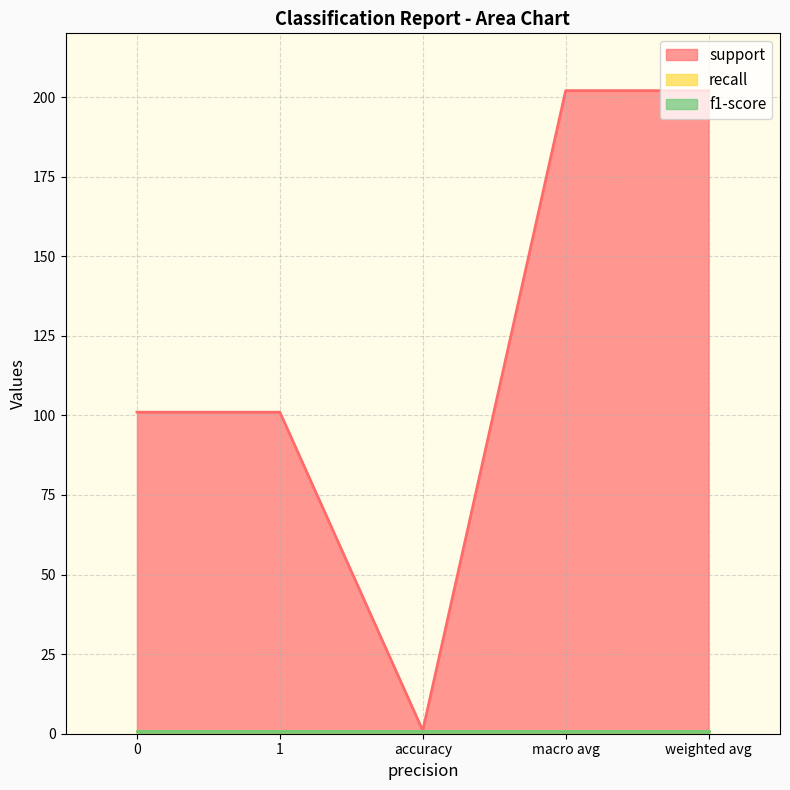

True or false: f1-score has a value of 2 at 0.

False